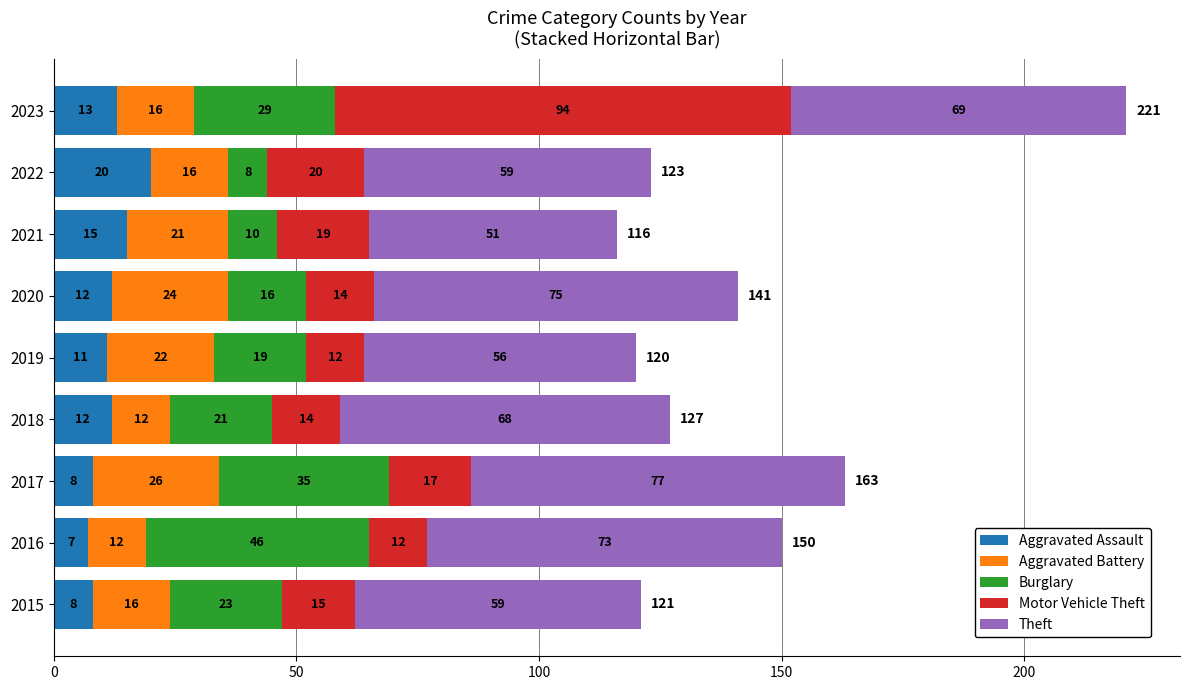

At which category is the sum across all series the highest?

2023